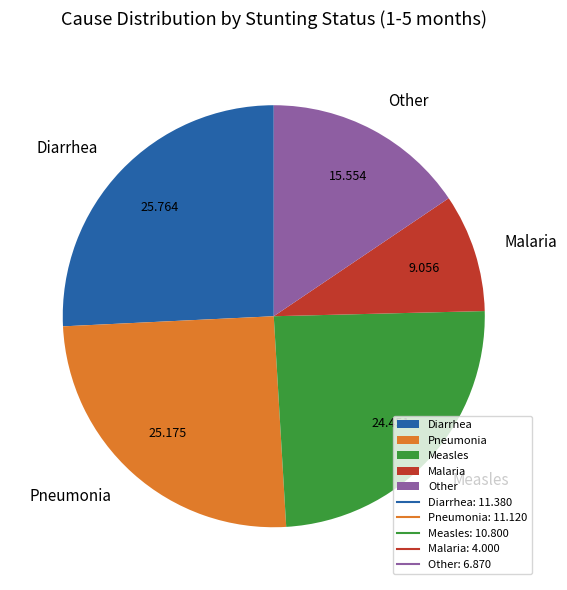

Which has a higher value, Pneumonia or Diarrhea?

Diarrhea